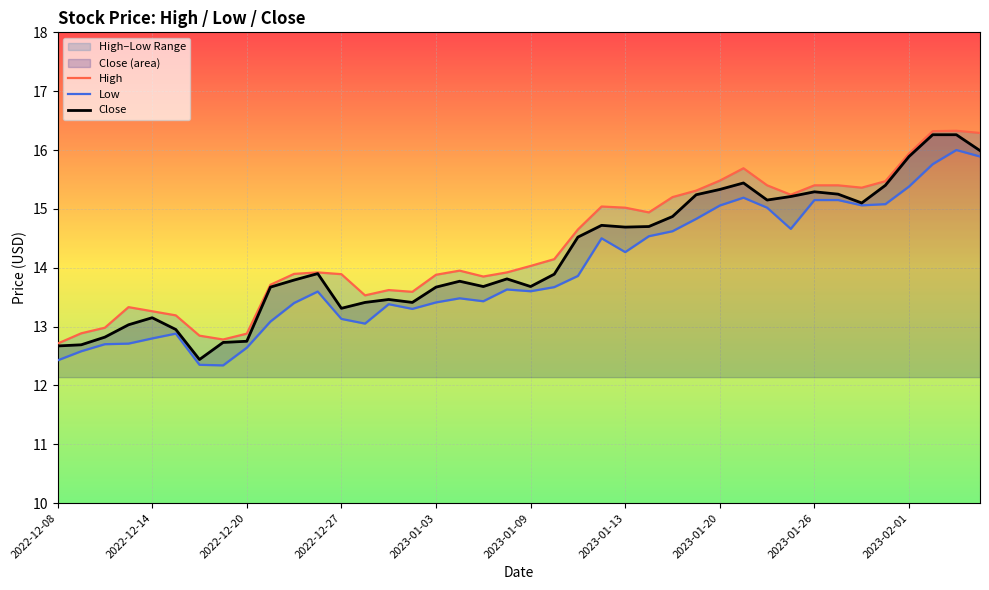

True or false: High and Low intersect in this chart.

False